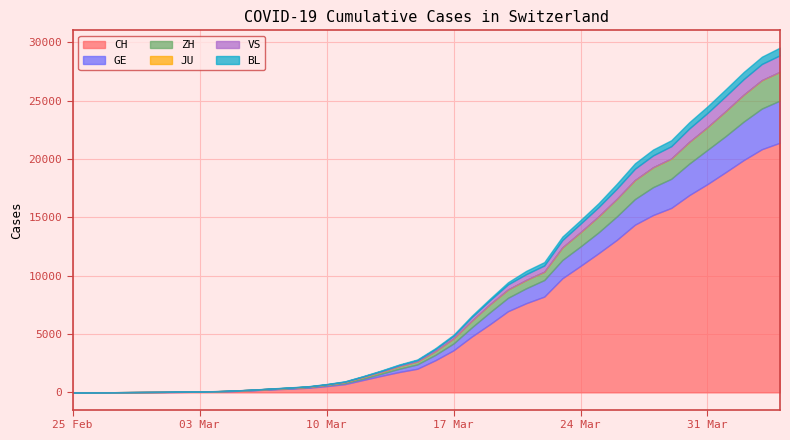

Which has a higher value, 2020-03-03 or 2020-03-12?

2020-03-12